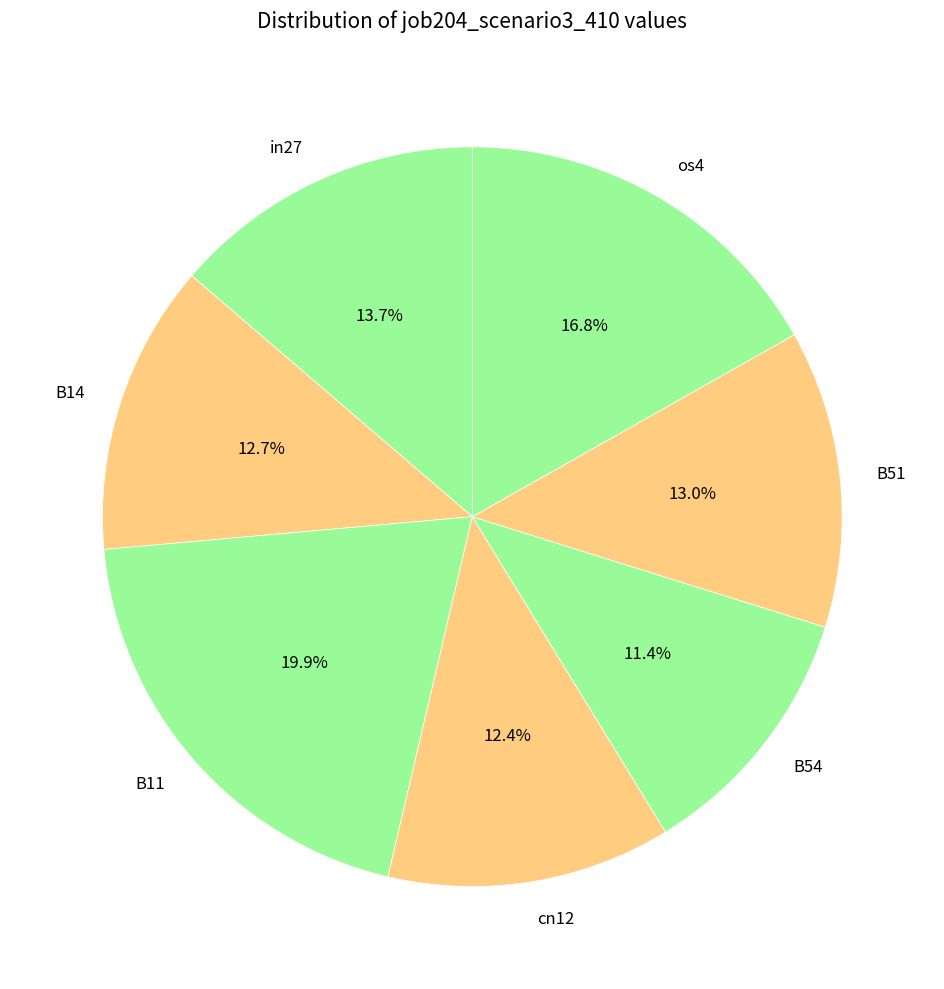

To the nearest percent, what portion does os4 represent?

17%